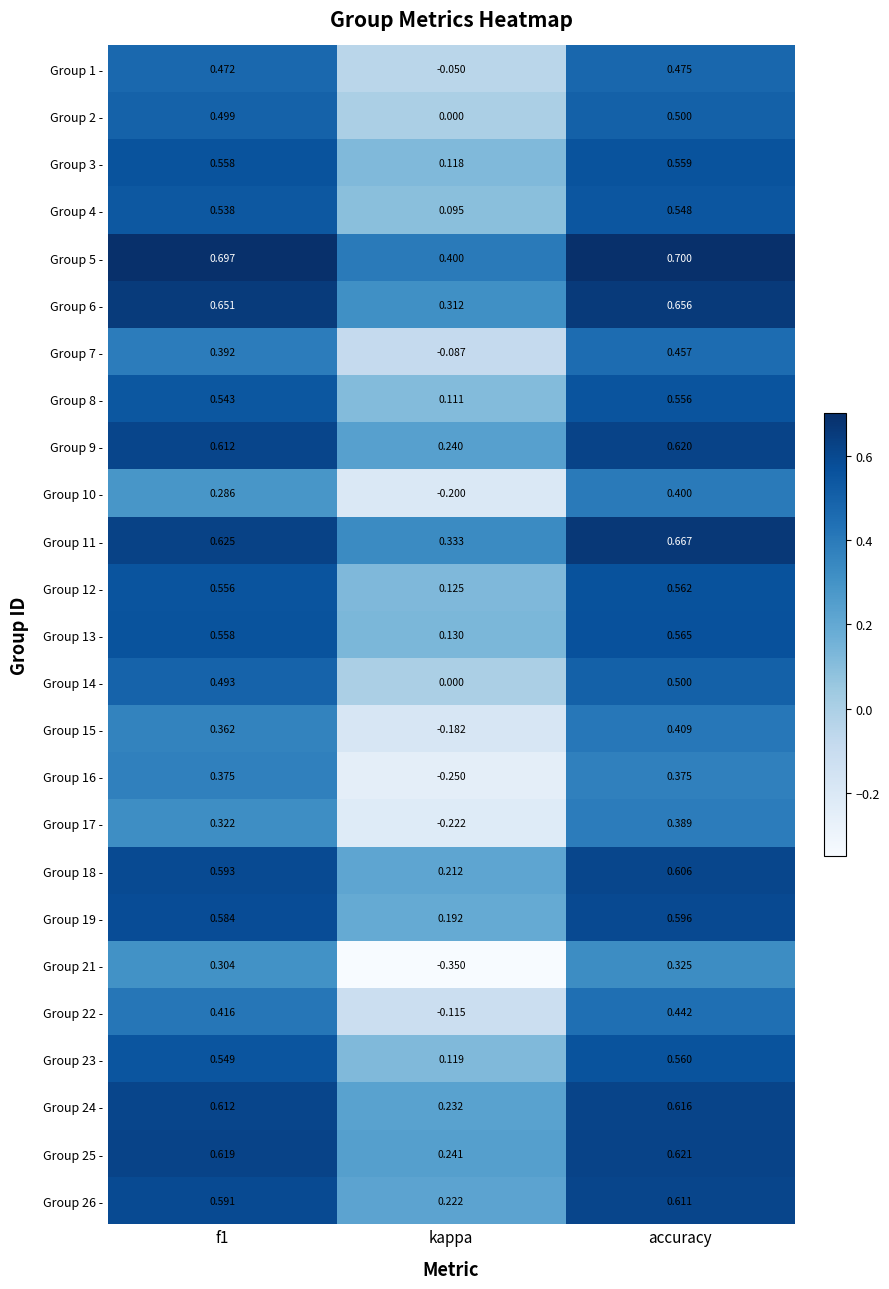

How many series are shown in this chart?

25